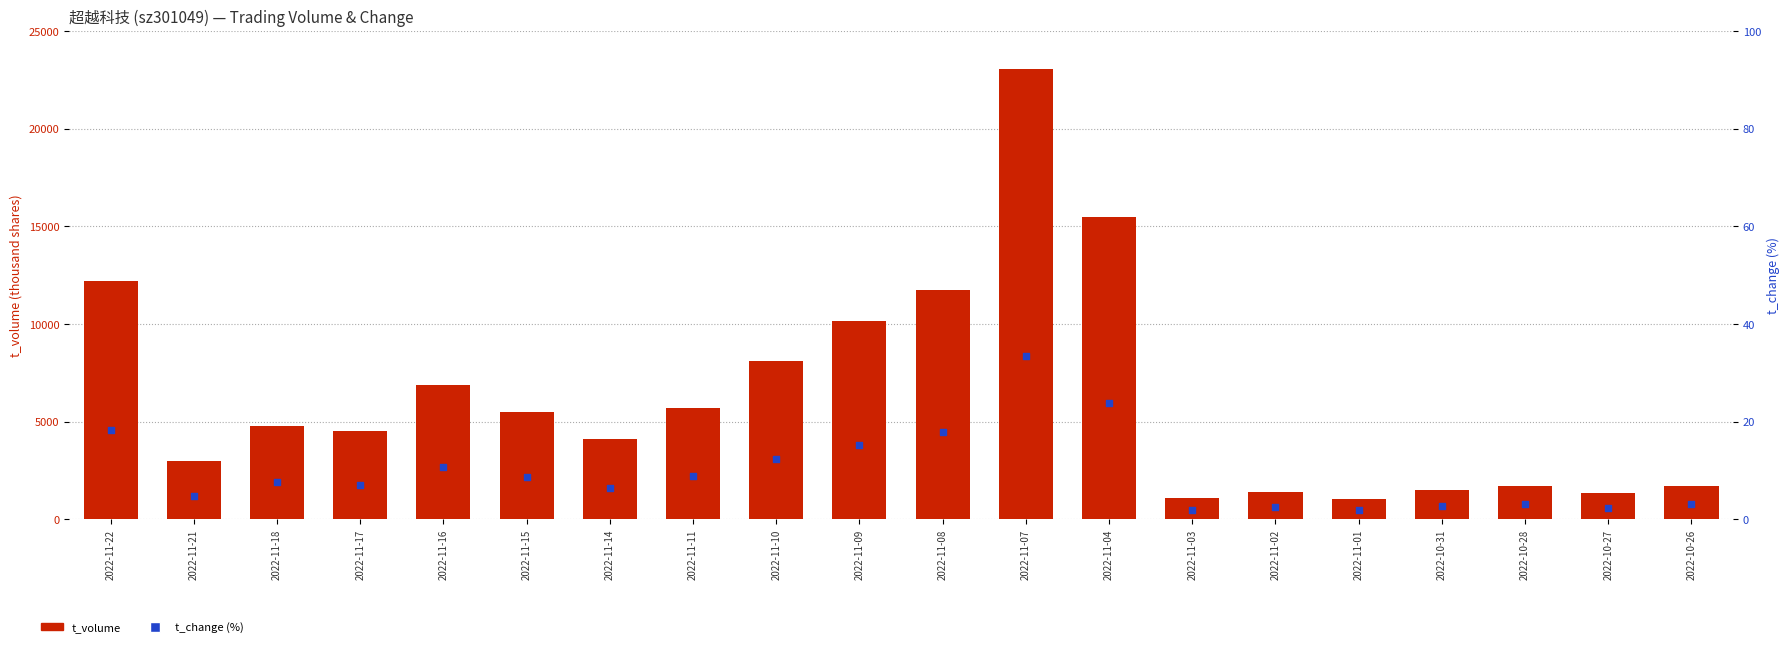

Is the value of t_change (%) at 2022-11-09 greater than the value of t_volume at 2022-11-15?

No